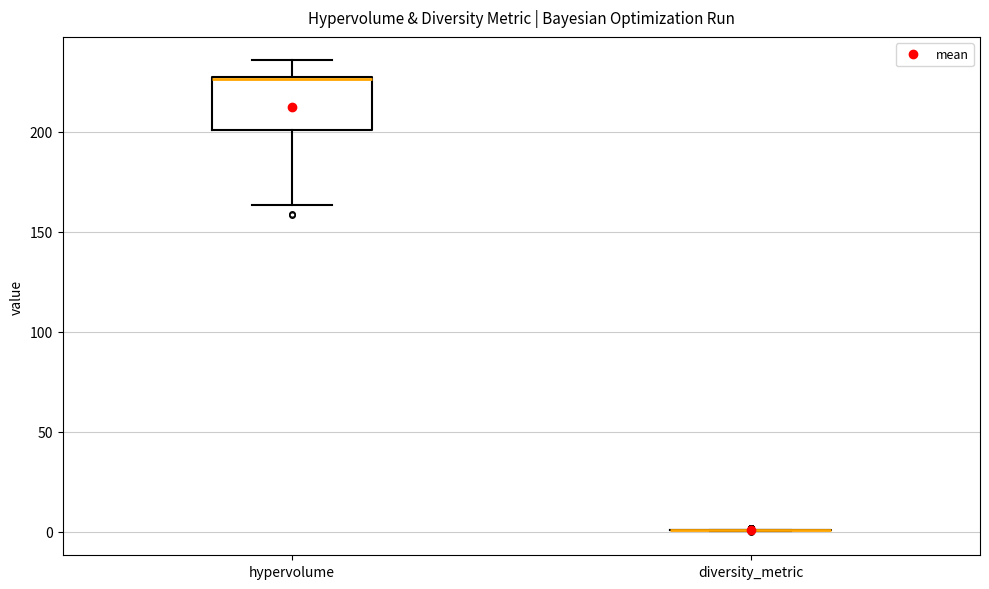

Where does the lower whisker of the box for hypervolume end on the y-axis? The values are not printed on the chart, so give them approximately, as read against the axis.

165